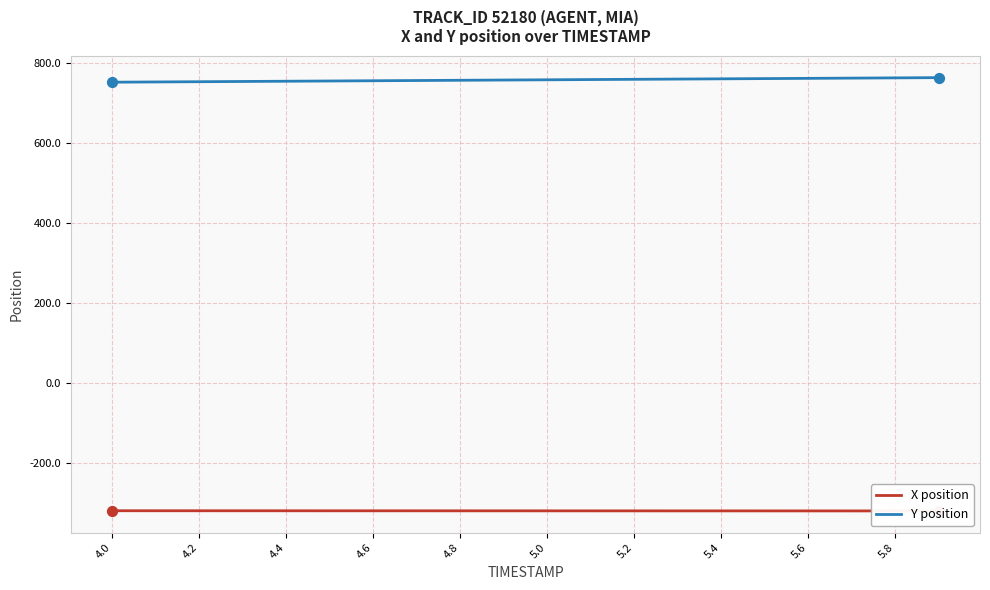

Which series has the largest total across all categories?

Y position